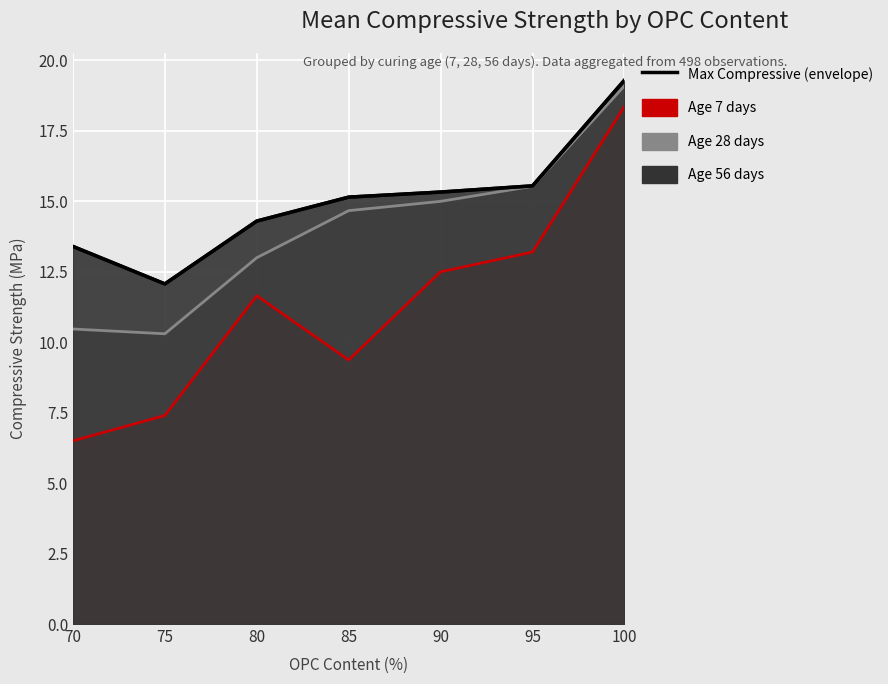

What is the sum of the values at 80 and 70?

27.7